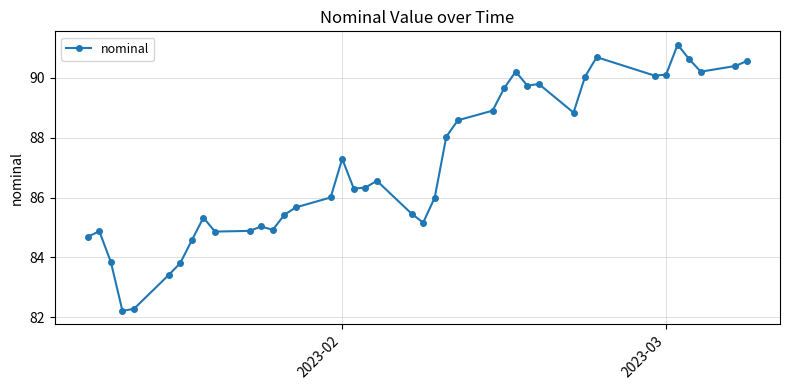

True or false: the data has more than 2 interior local peaks.

True